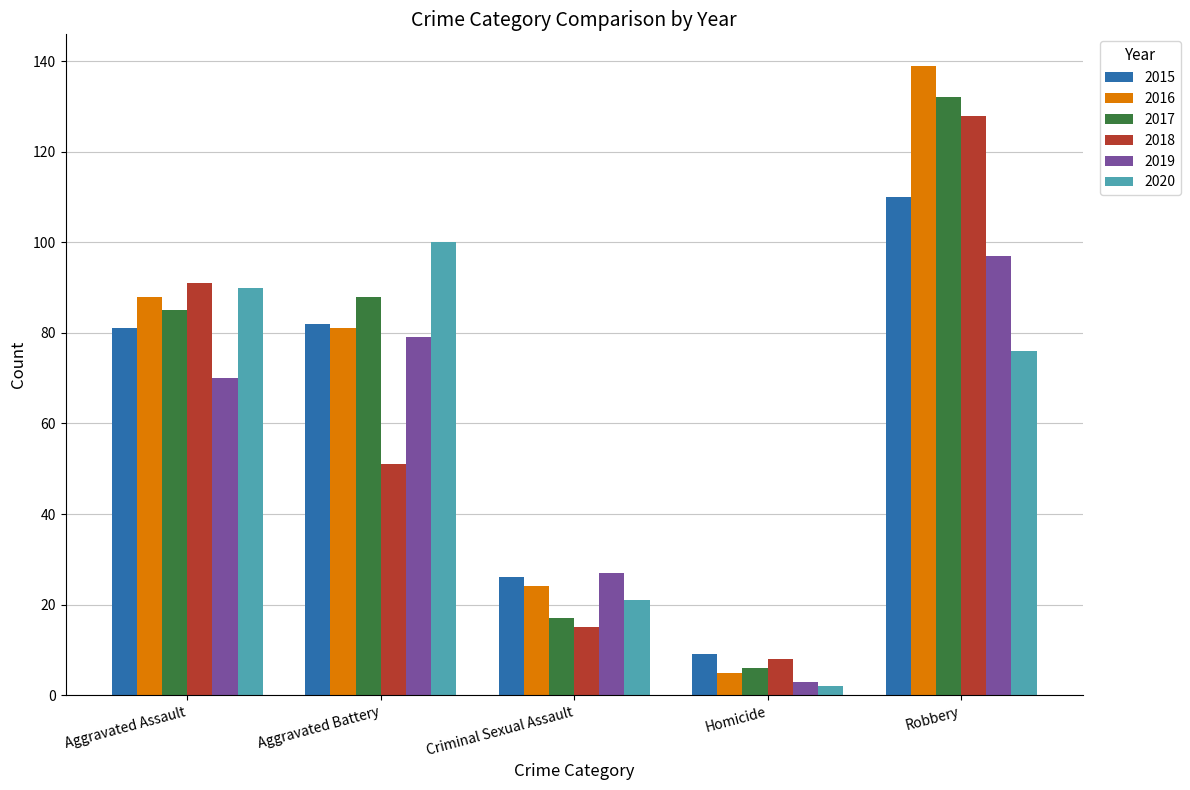

What is the approximate value of 2015 at Criminal Sexual Assault?

26